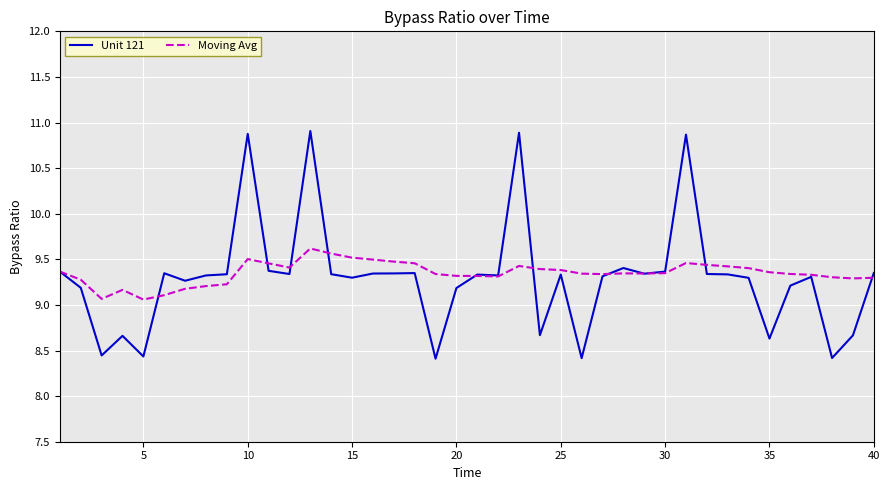

What is the maximum value for Unit 121?

10.9